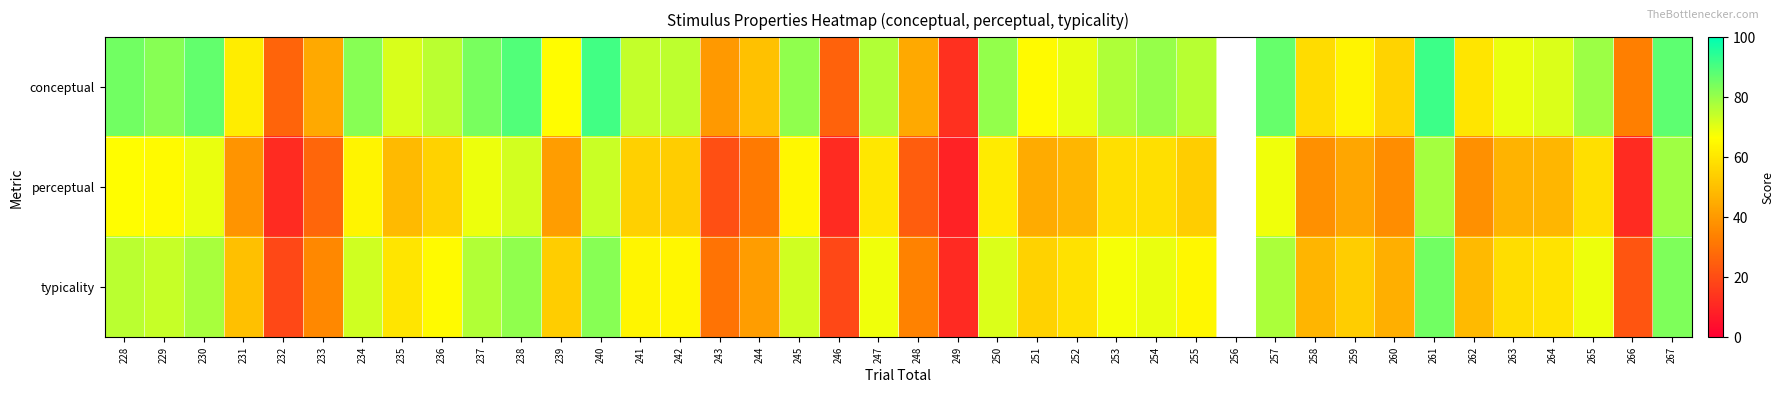

Read the perceptual value at 234.

63.7